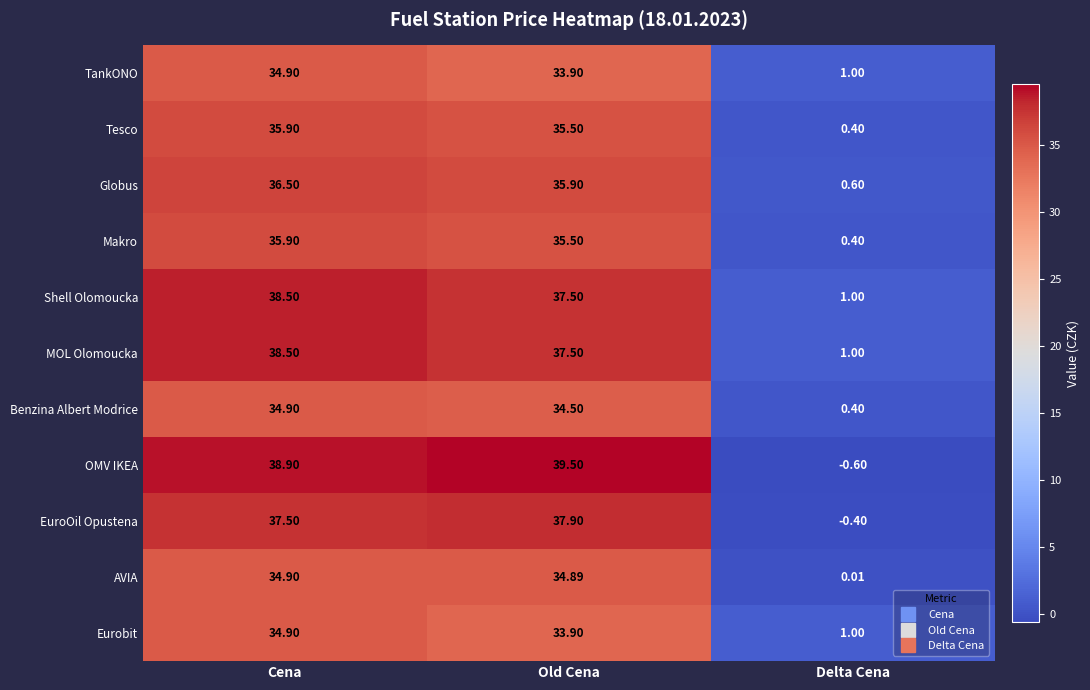

List the labels in order of TankONO value, smallest first.

Delta Cena, Old Cena, Cena